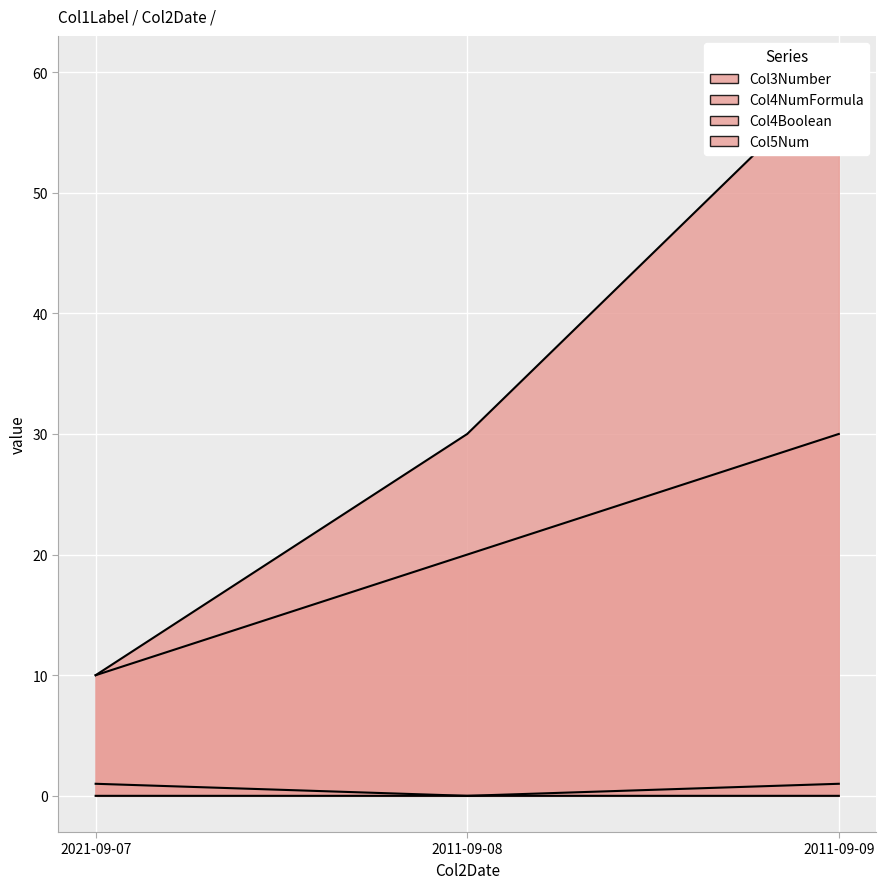

What is the spread (max minus min) of values at 2021-09-07?

10.0